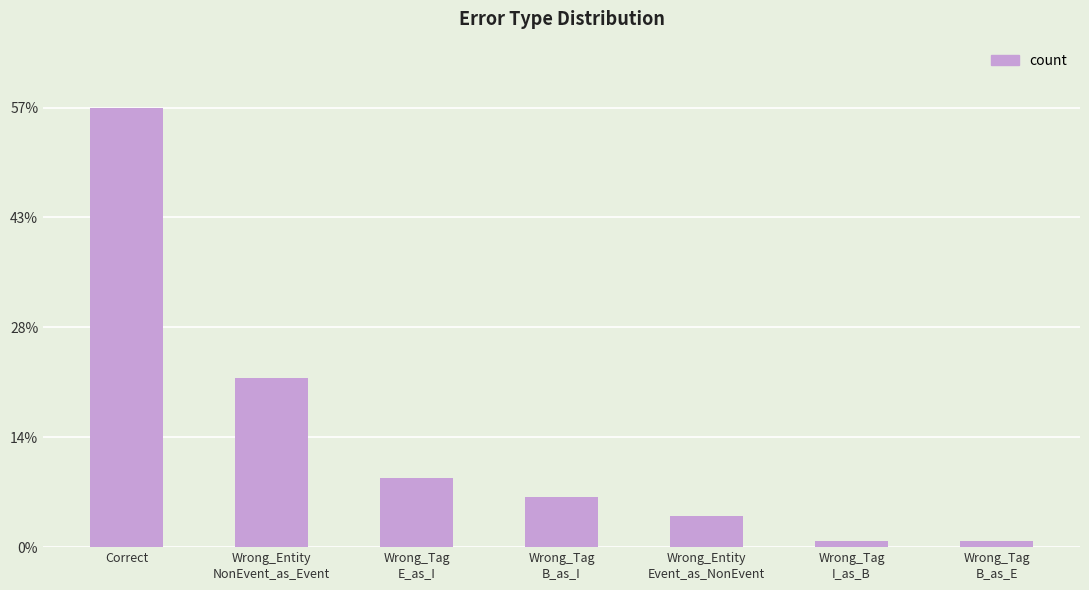

List the labels in order of value, largest first.

Correct, Wrong_Entity
NonEvent_as_Event, Wrong_Tag
E_as_I, Wrong_Tag
B_as_I, Wrong_Entity
Event_as_NonEvent, Wrong_Tag
I_as_B, Wrong_Tag
B_as_E